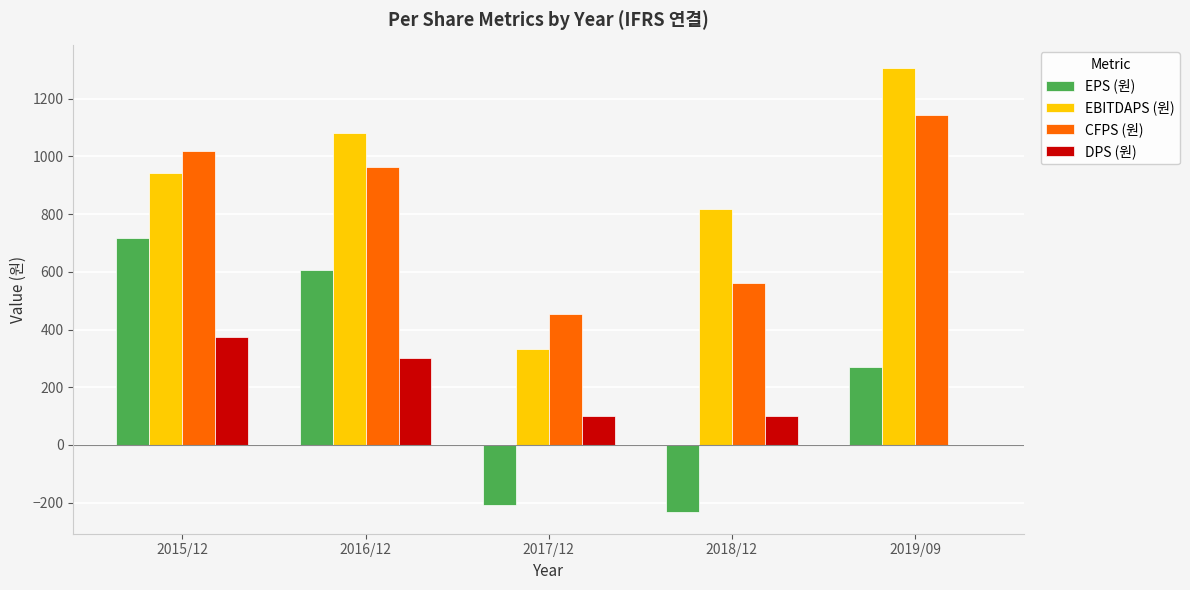

Between 2017/12 and 2018/12, which series saw the biggest shift?

EBITDAPS (원)